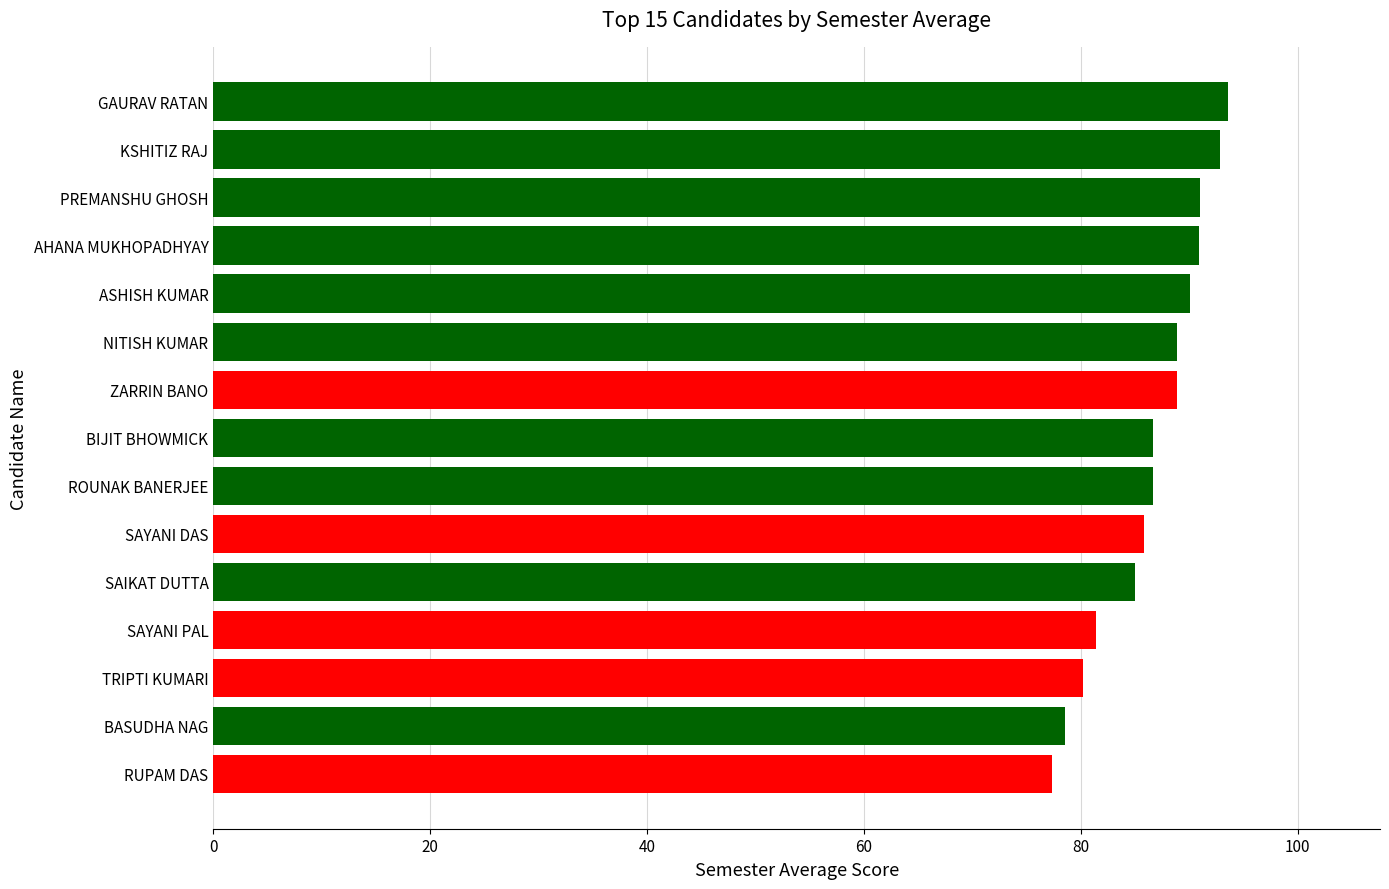

What is the greatest value displayed?

93.6